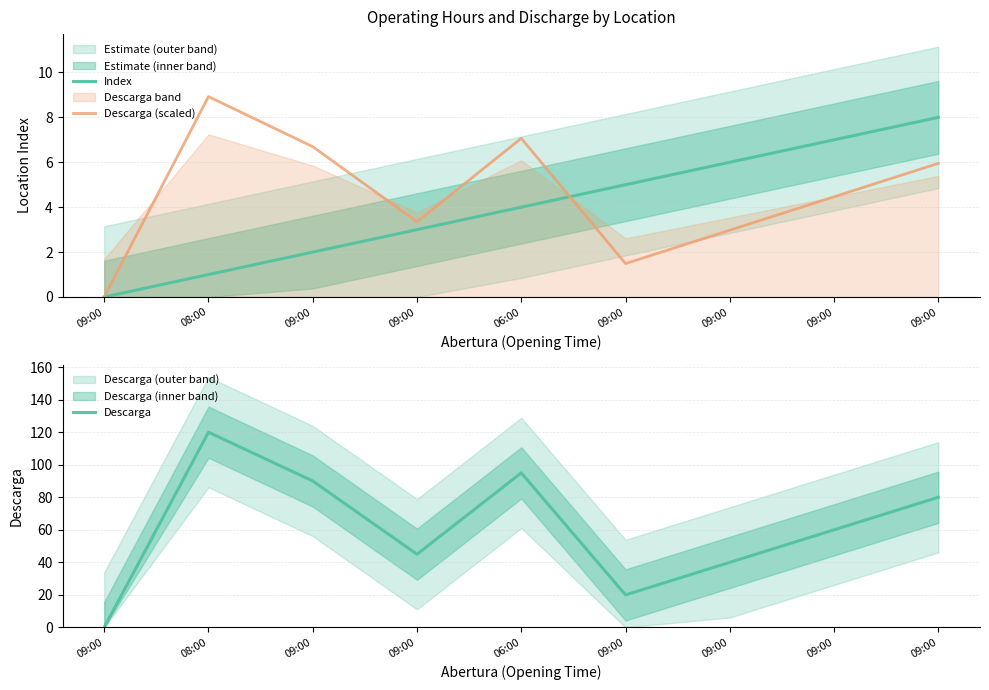

Does the chart have visible grid lines?

Yes